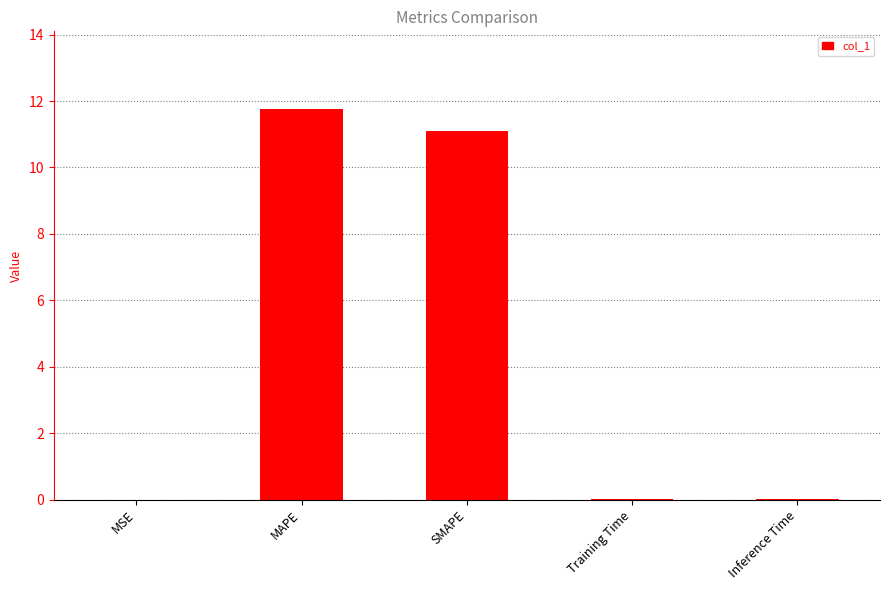

Which has a higher value, MAPE or MSE?

MAPE